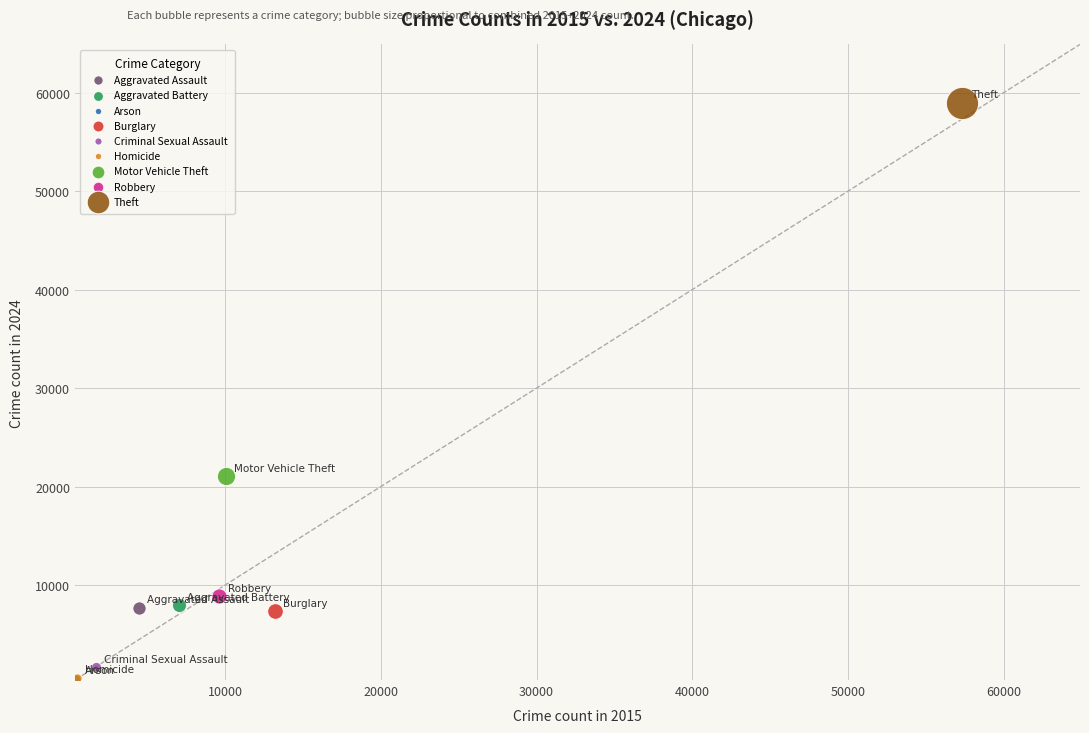

Which series reaches the maximum Y coordinate?

Theft